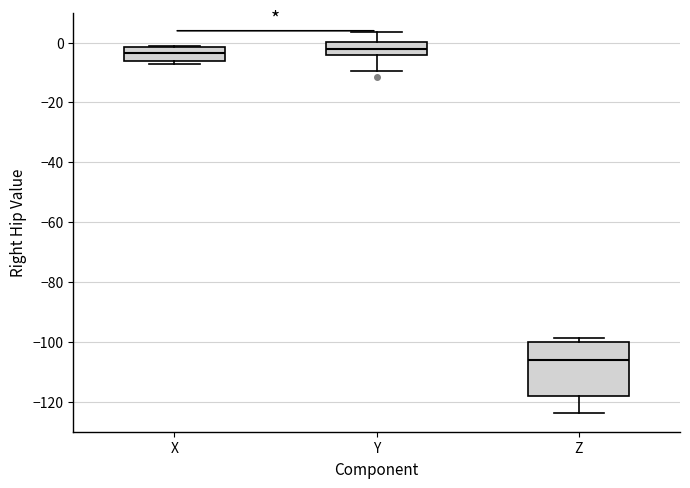

Reading left to right, read every box against the y-axis: the position of its median line, the range the box covers, and the ends of its whiskers. The values are not printed on the chart, so give them approximately, as read against the axis.

X: median -4, box -6 to -2, whiskers -8 to -2
Y: median -2, box -4 to 0, whiskers -10 to 4
Z: median -106, box -118 to -100, whiskers -124 to -98